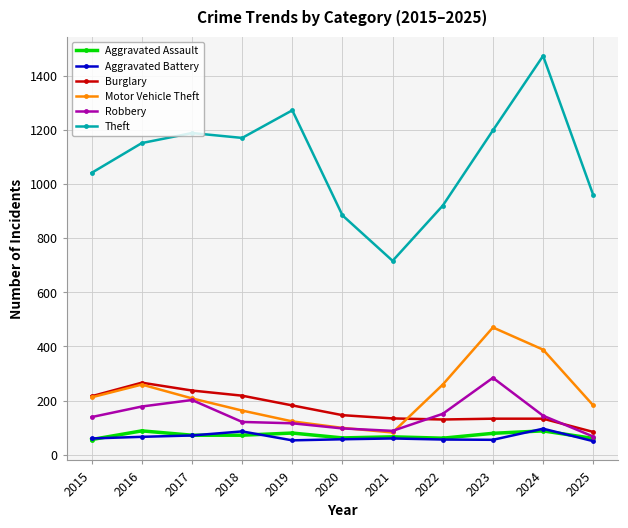

True or false: Theft and Aggravated Battery intersect in this chart.

False